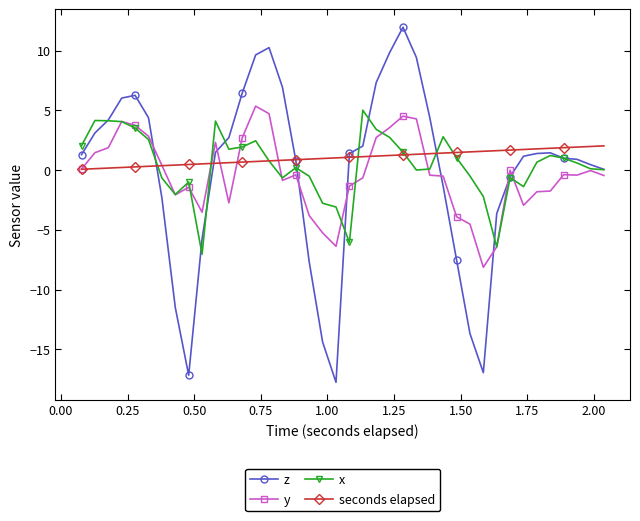

What is the sum of all x values?

17.2